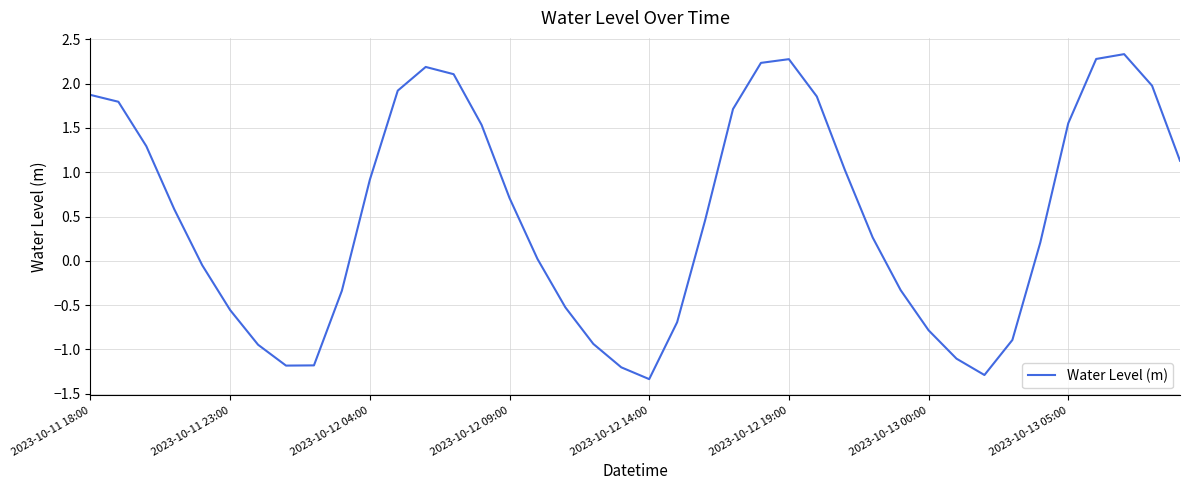

What is the smallest value displayed?

-1.3